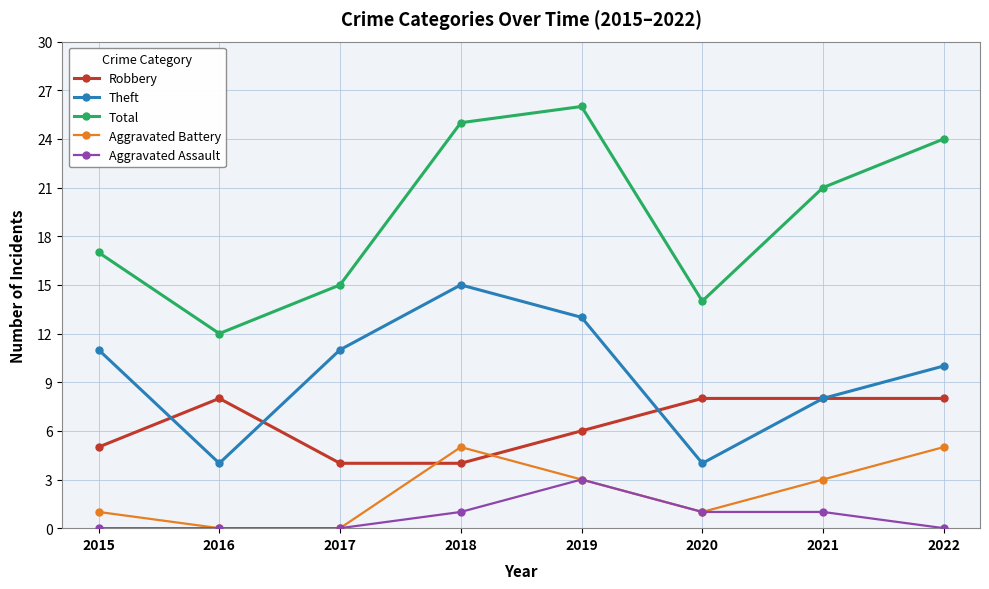

What is the value of the Aggravated Battery point at the 6th from the left?

1